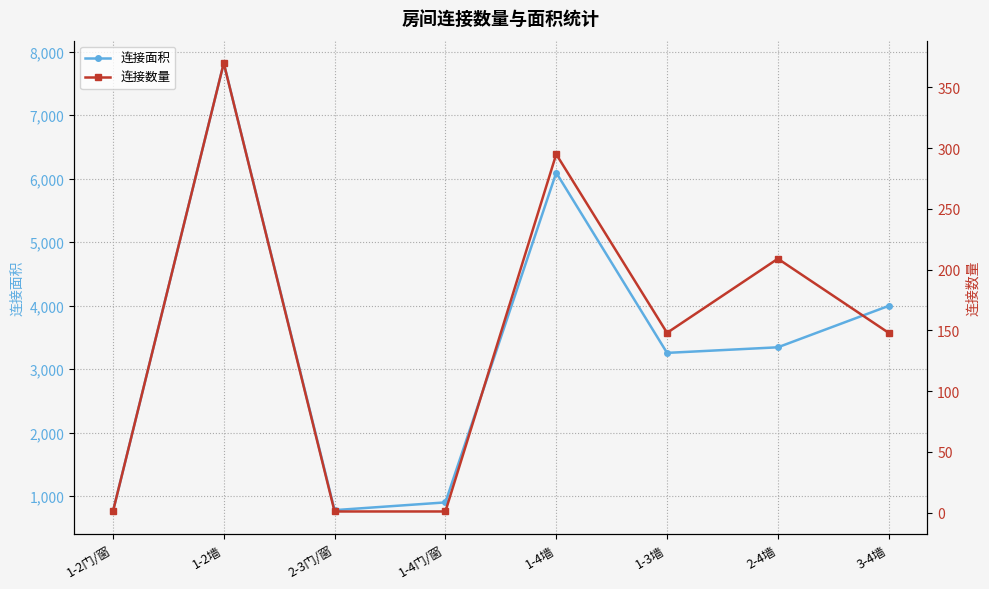

At which category does the chart reach its minimum across all series?

1-2门/窗